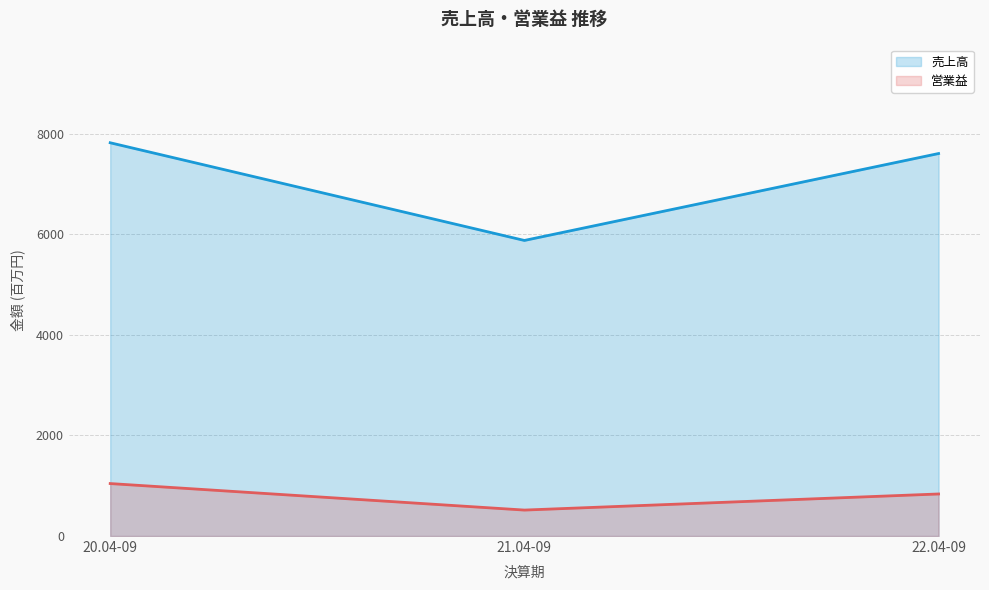

What is the difference between the maximum and second lowest values in the 売上高 series?

214